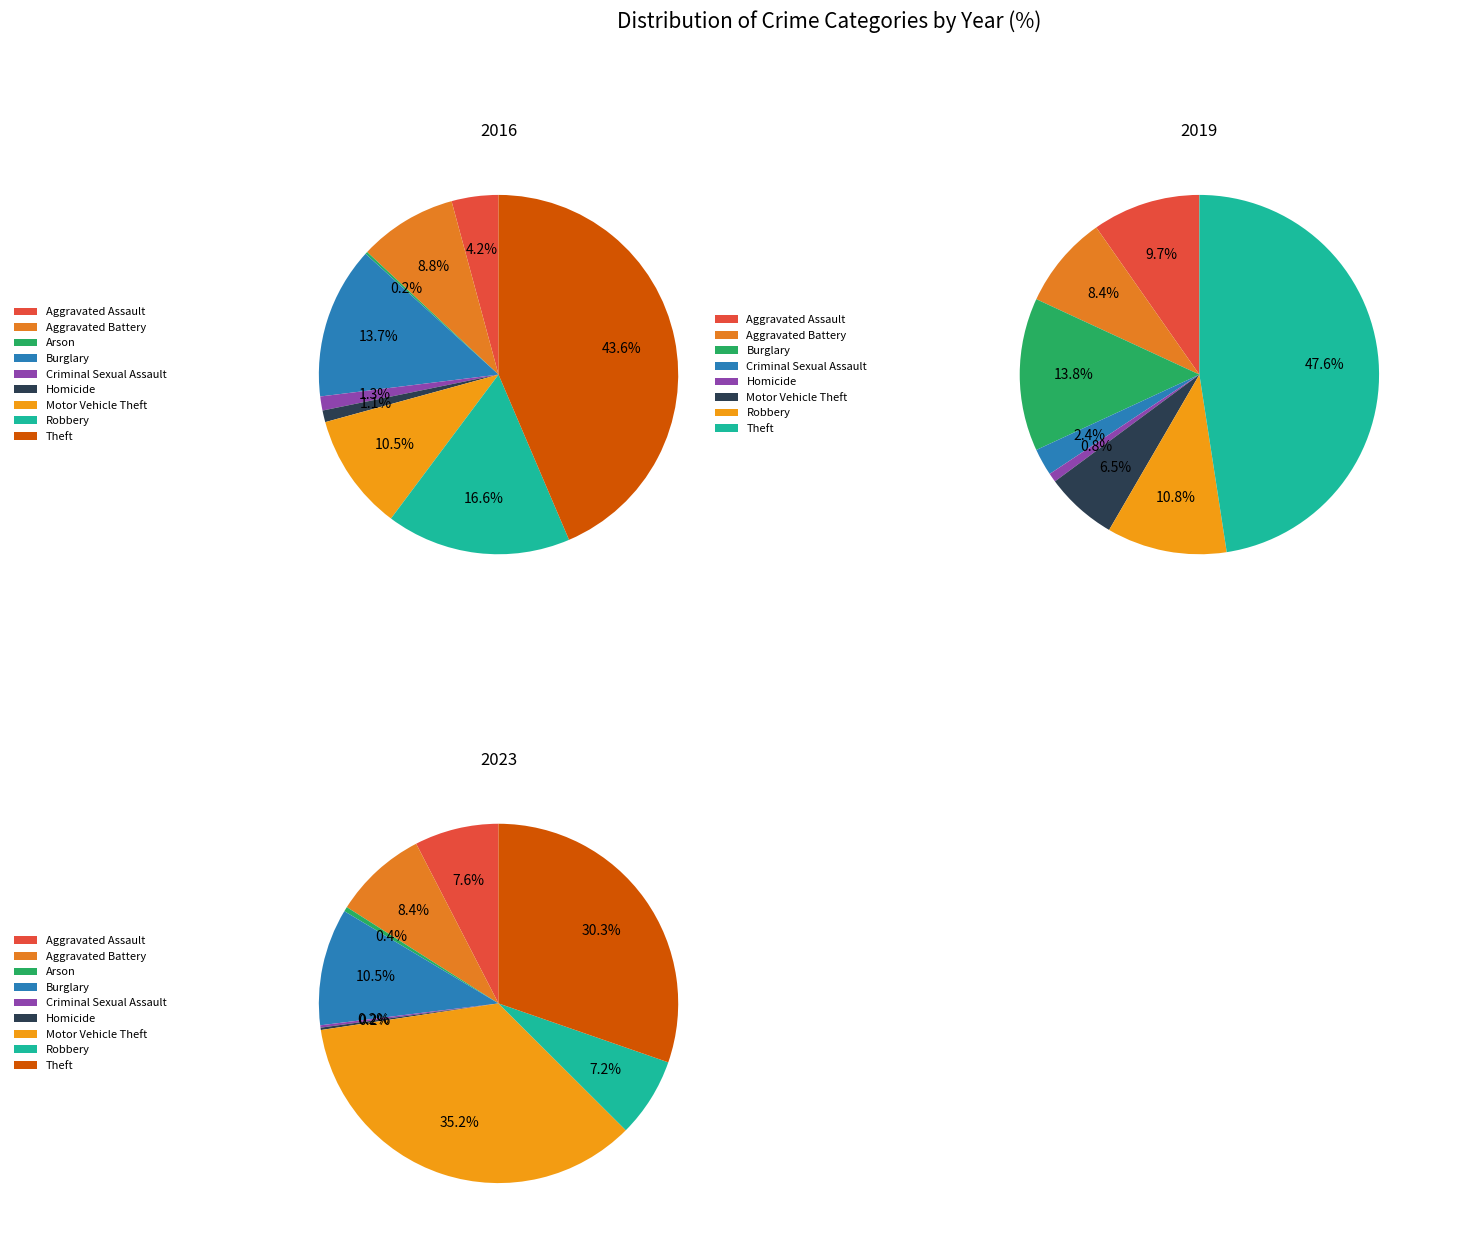

Which series changed the most between Burglary and Robbery?

2023